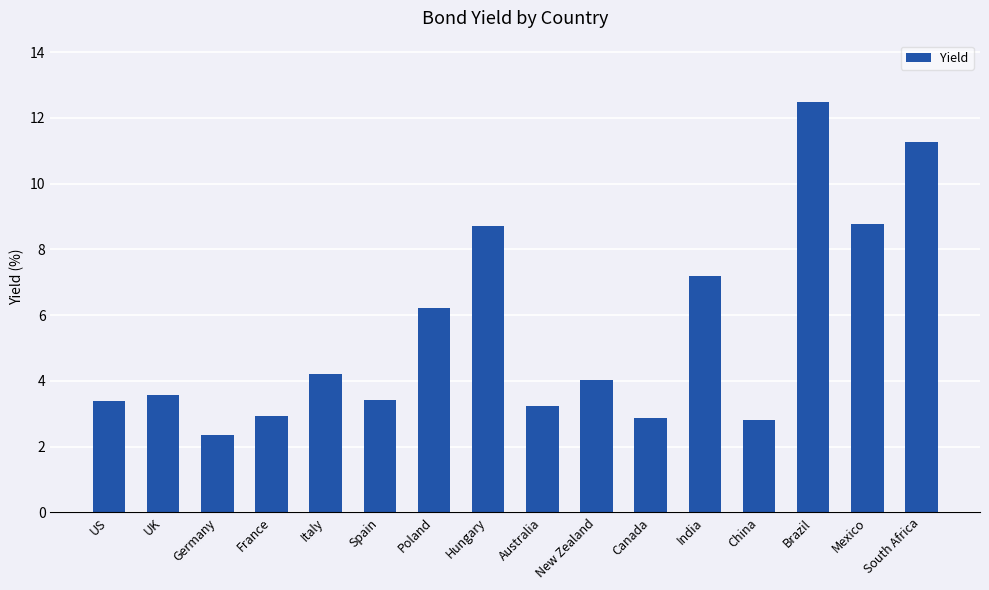

At which category does the chart reach its peak across all series?

Brazil